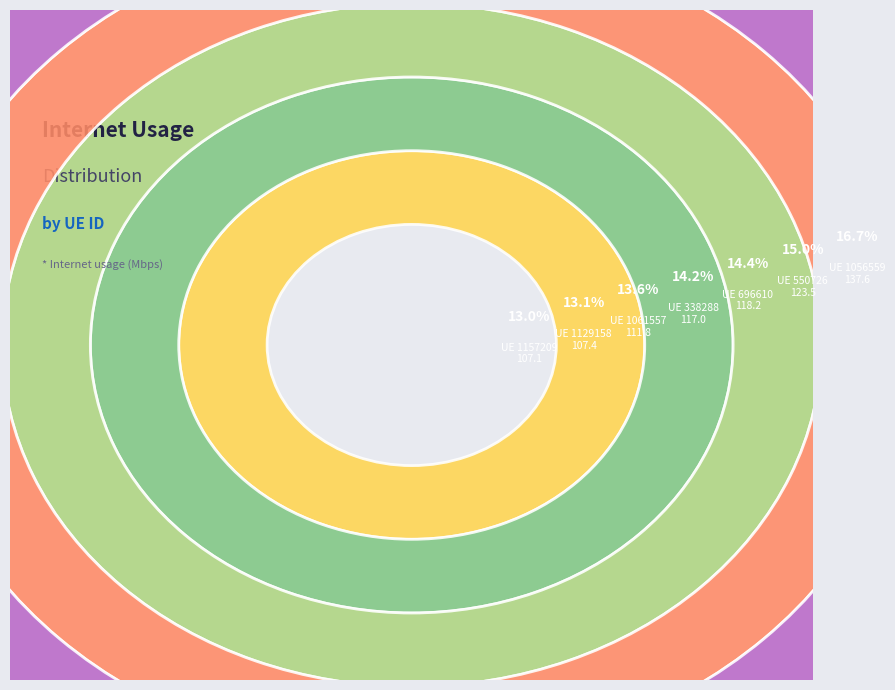

What percentage is the 1061557 slice, to the nearest percent?

14%